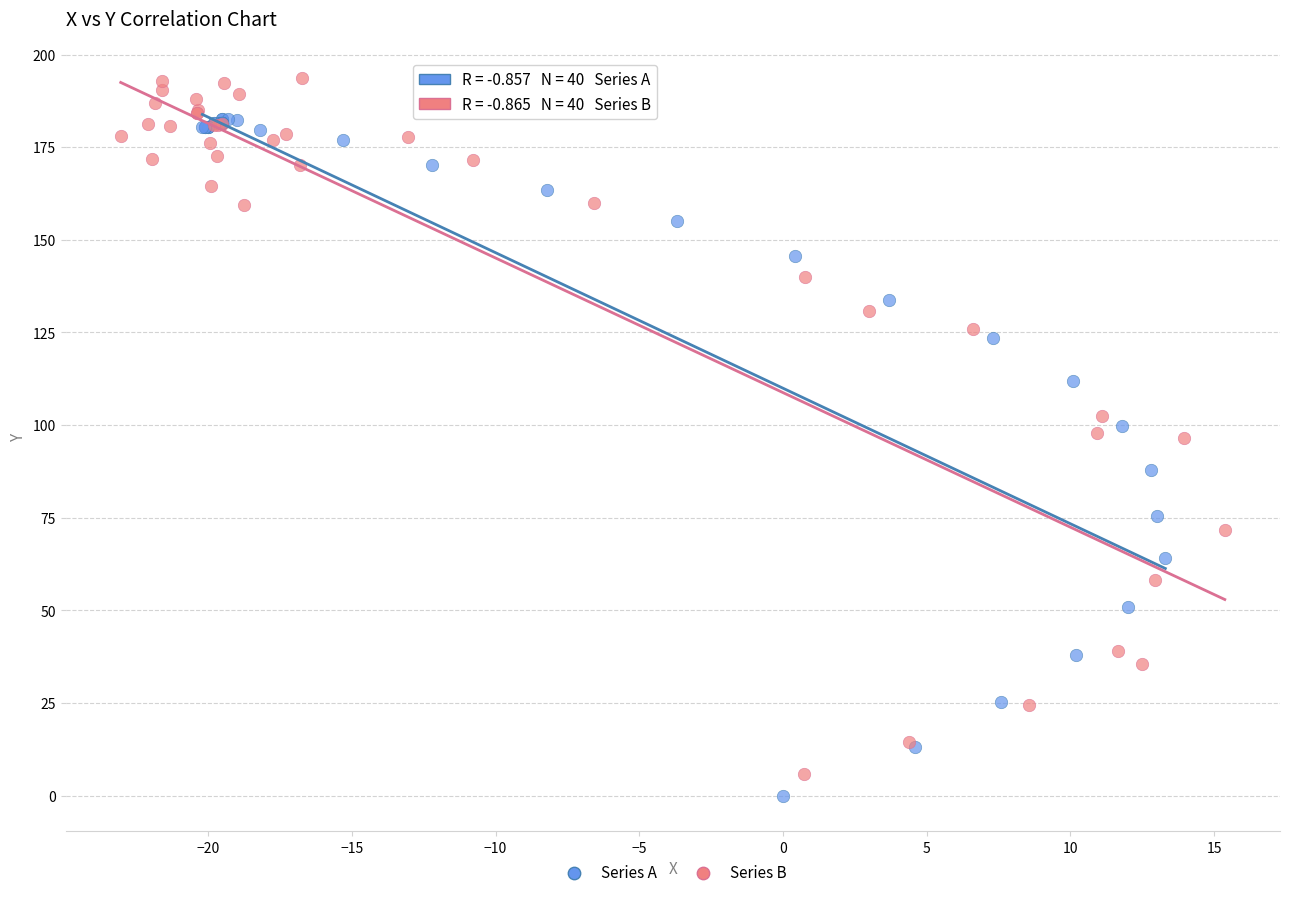

What are all the series names shown in the legend?

Series A, Series B